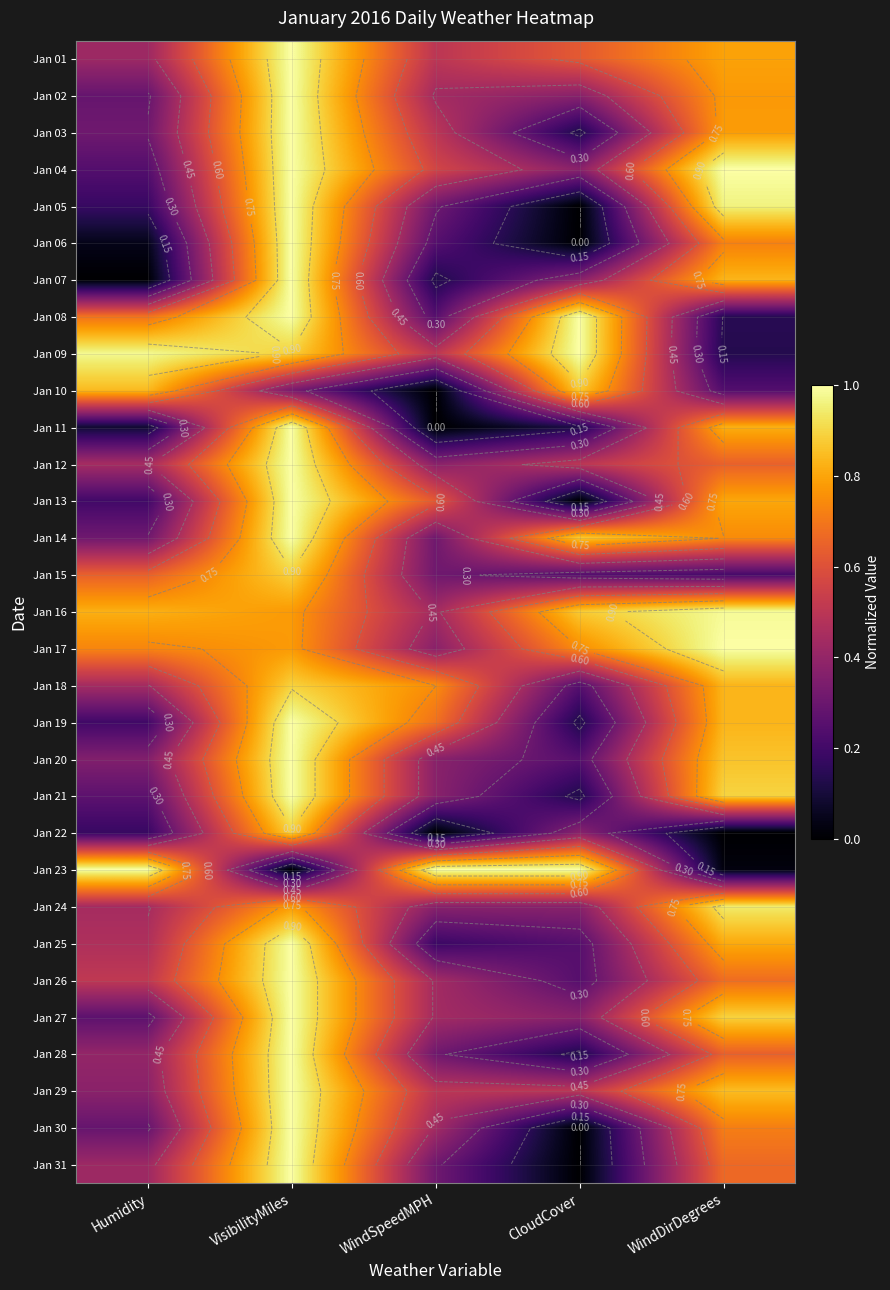

How many values in Jan 06 are above zero?

4